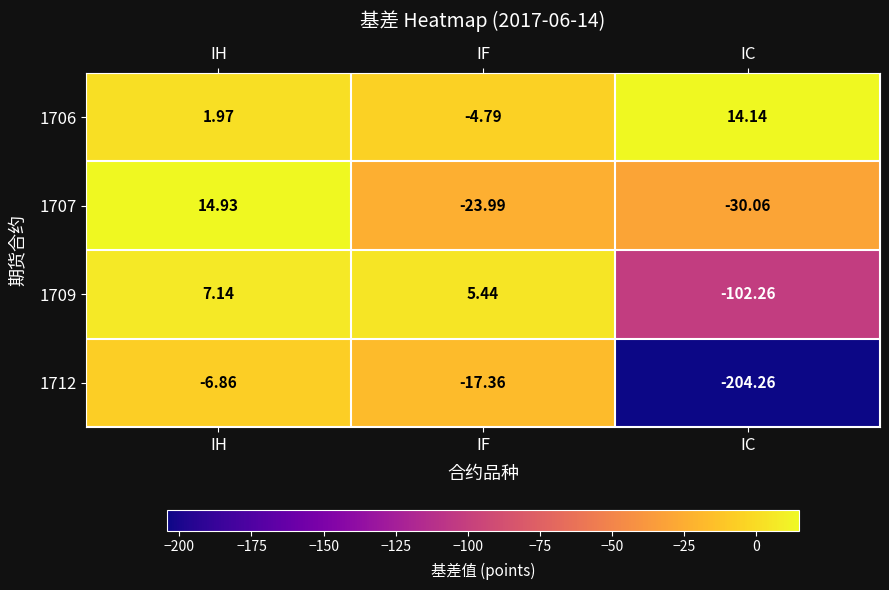

Count the number of data series in this chart.

4